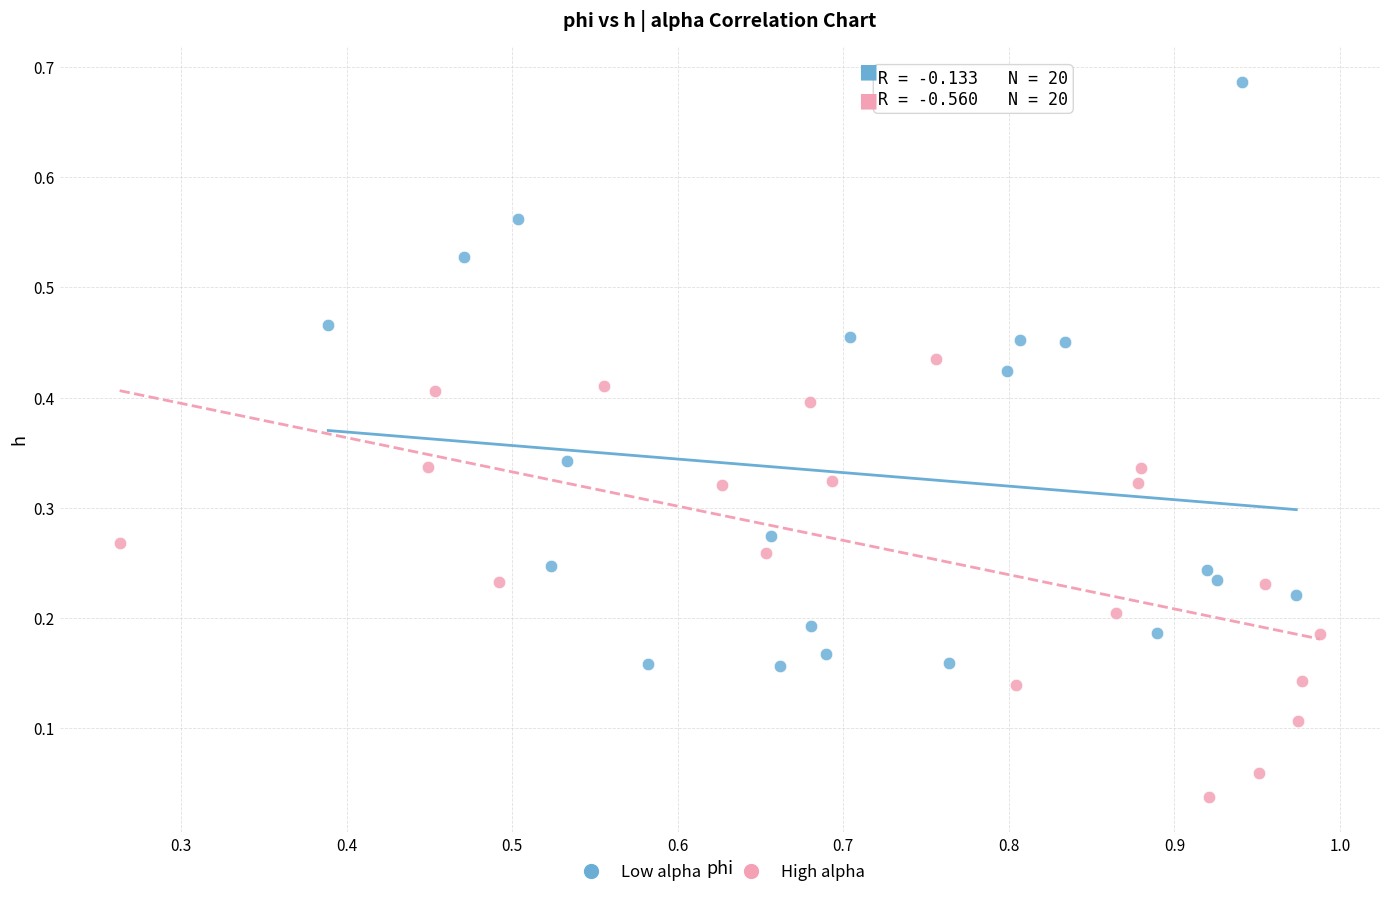

What are all the series names shown in the legend?

Low alpha, High alpha